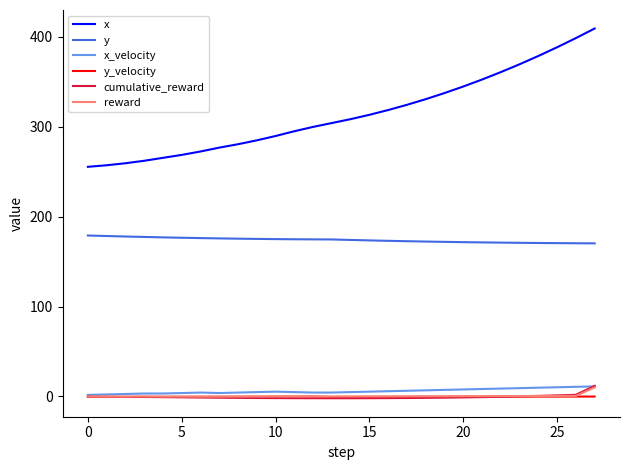

What are all the series names shown in the legend?

x, y, x_velocity, y_velocity, cumulative_reward, reward